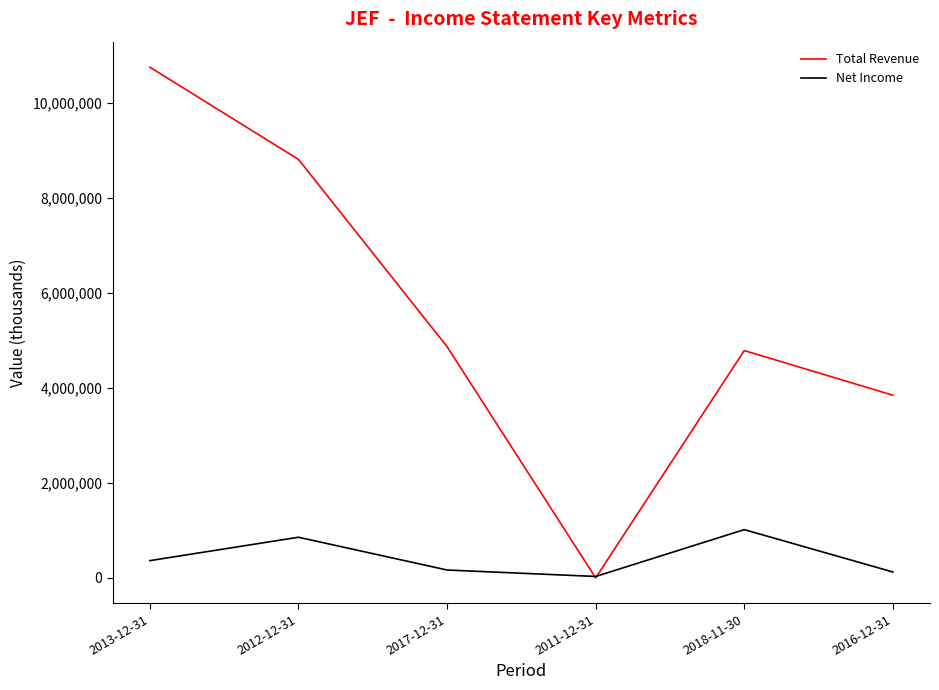

What is the total value across all series at 2017-12-31?

5037400